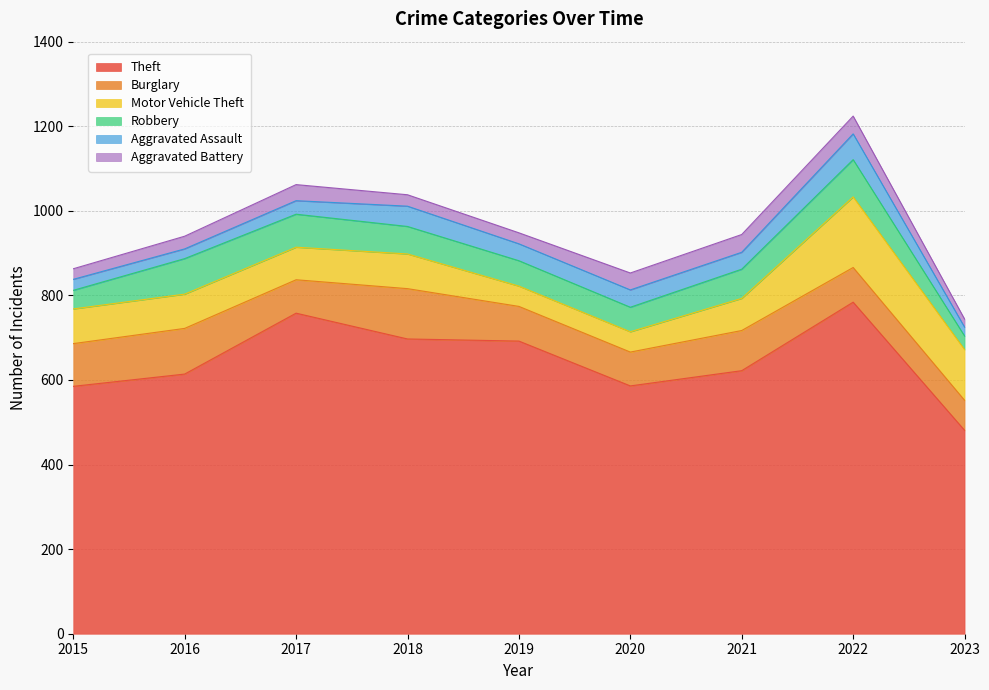

Which category has the lowest value in the Theft series?

2023